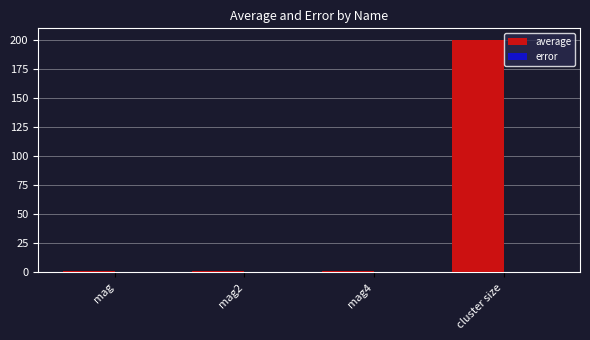

What is the total value across all series at cluster size?

199.8